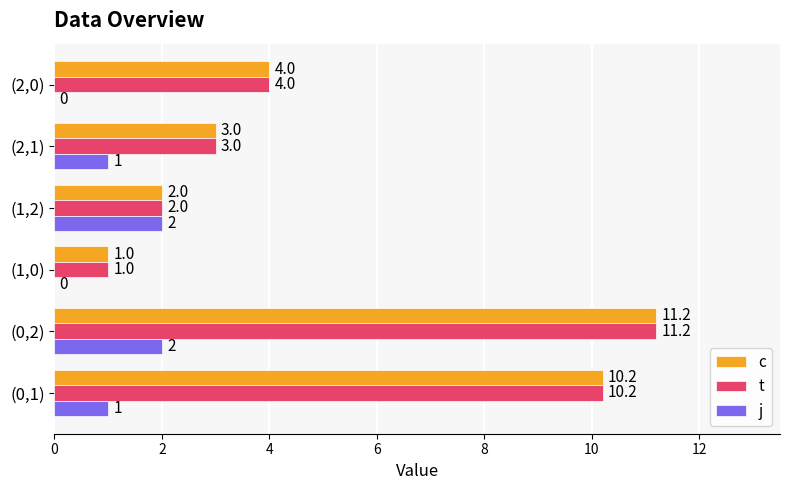

Which label corresponds to the largest value in the chart?

(0,2)